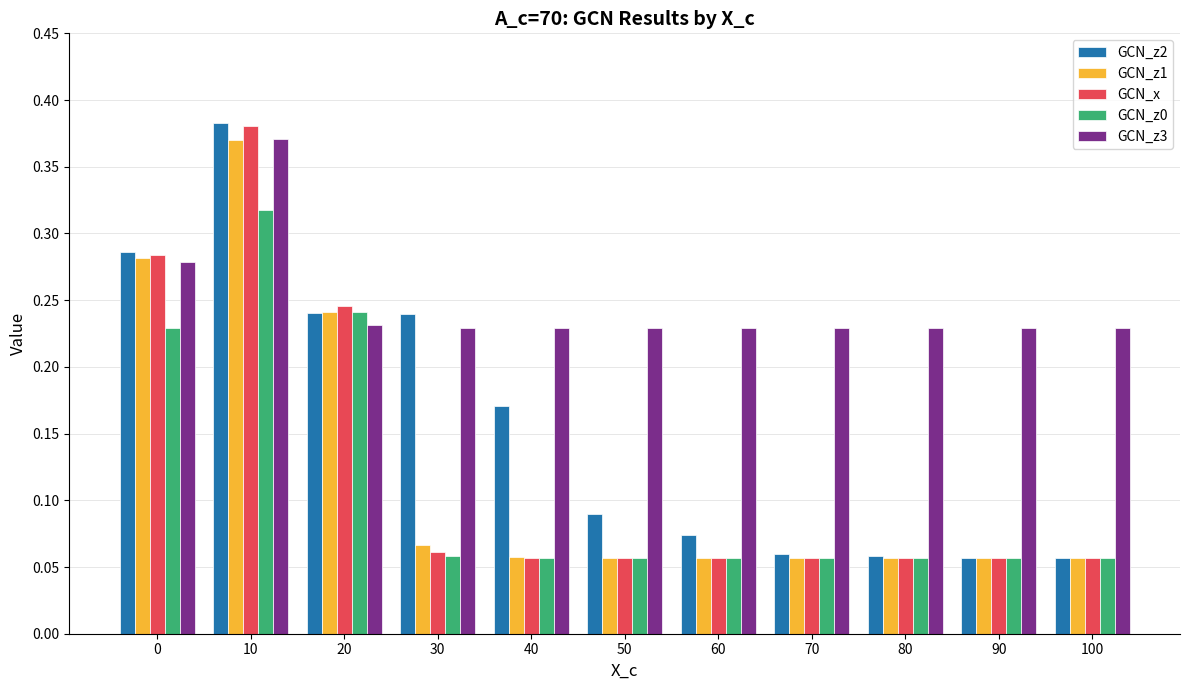

Which label corresponds to the largest value in the chart?

10